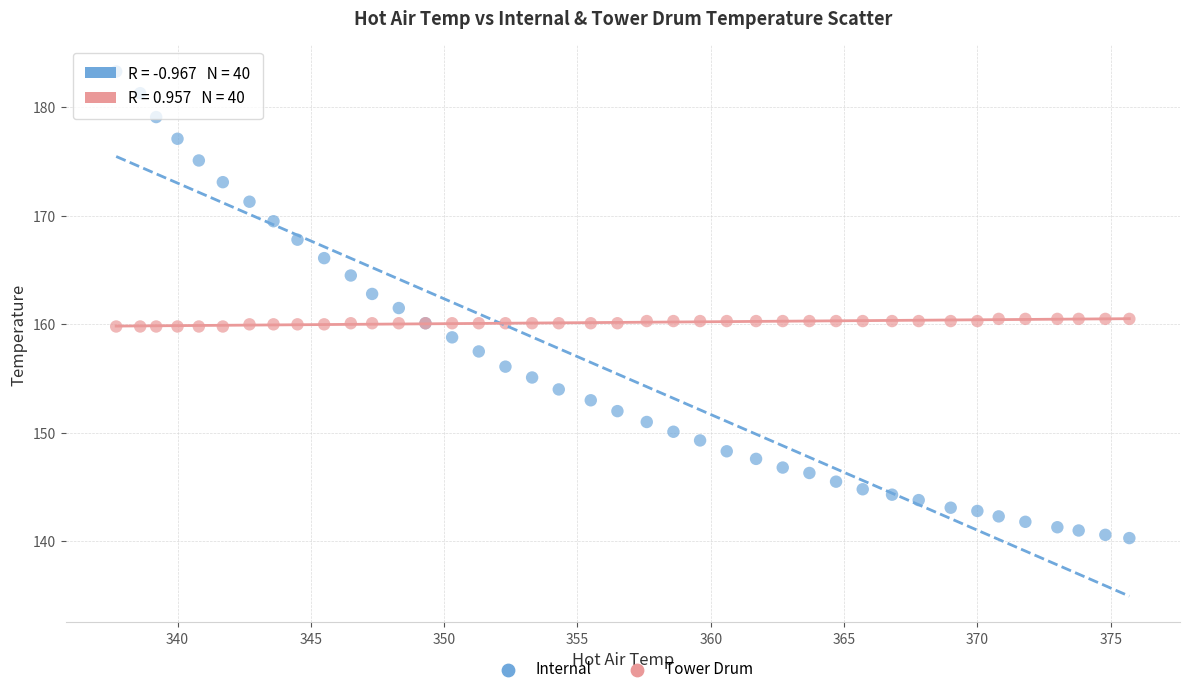

What is the X range (max minus min) for the scatter plot?

38.0